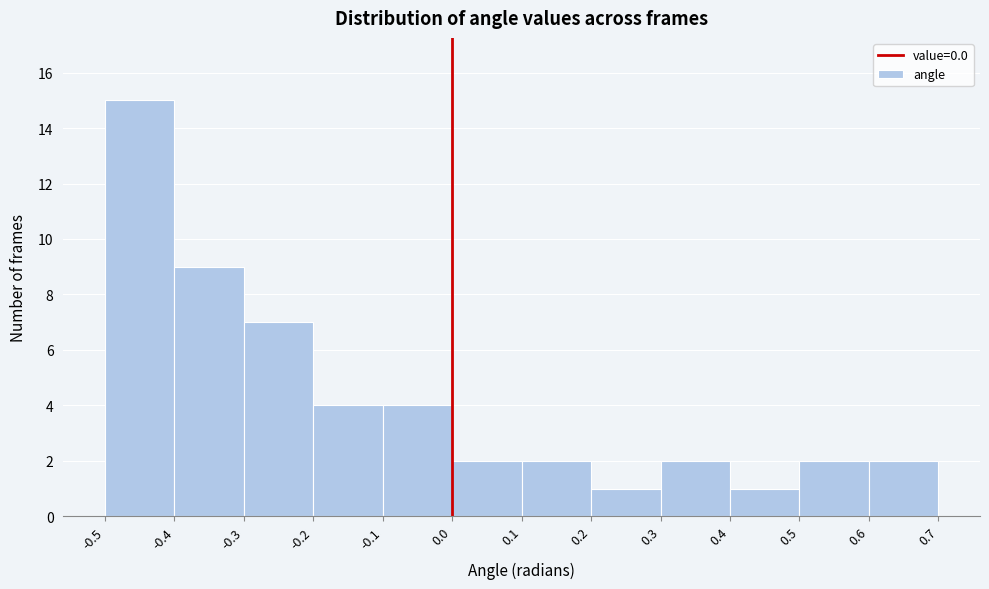

What is the height of the bar covering 0.2 to 0.3 on the x-axis? The values are not printed on the chart, so give them approximately, as read against the axis.

1